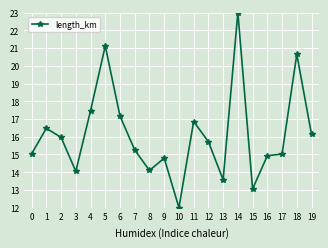

Reading left to right, what are all the values shown in this chart?

0=15.0	1=16.5	2=16.0	3=14.1	4=17.5	5=21.1	6=17.2	7=15.3	8=14.1	9=14.8	10=12.0	11=16.9	12=15.7	13=13.6	14=23.0	15=13.1	16=14.9	17=15.0	18=20.7	19=16.1